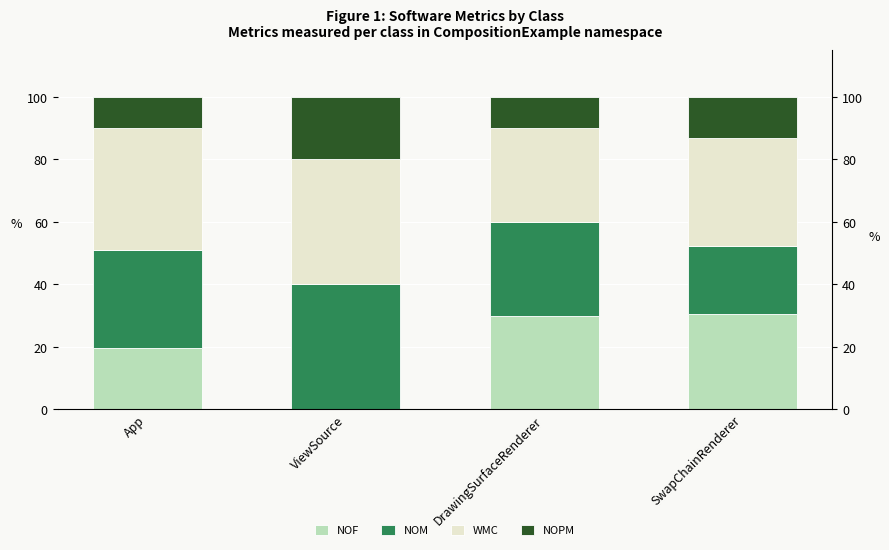

What is the sum of all NOF values?

80.0